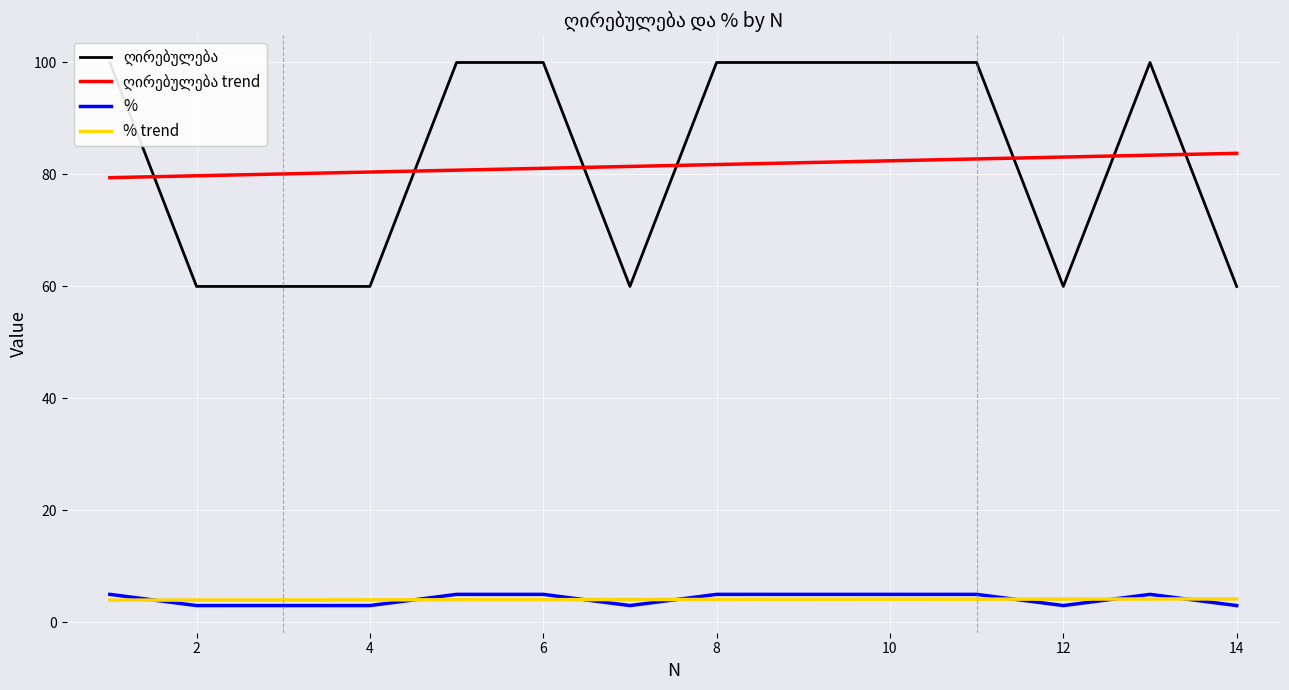

What is the highest value of the % series?

5